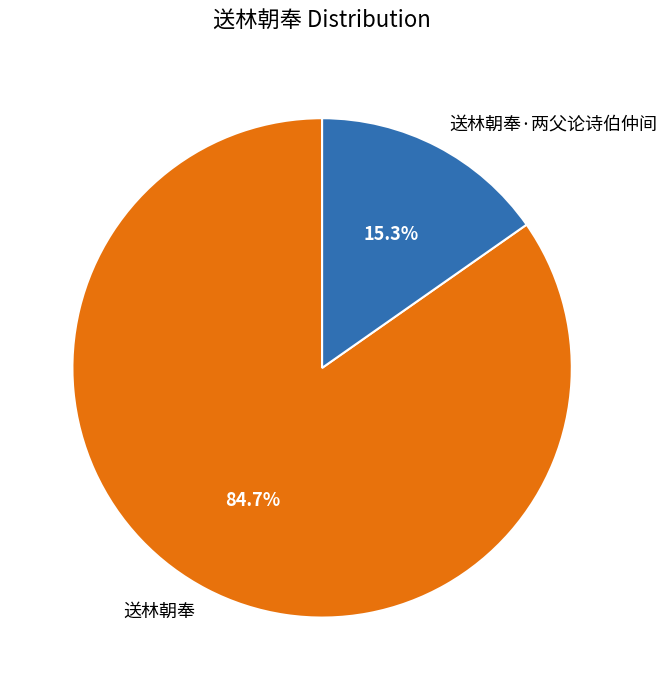

Count the number of slices in the pie.

2